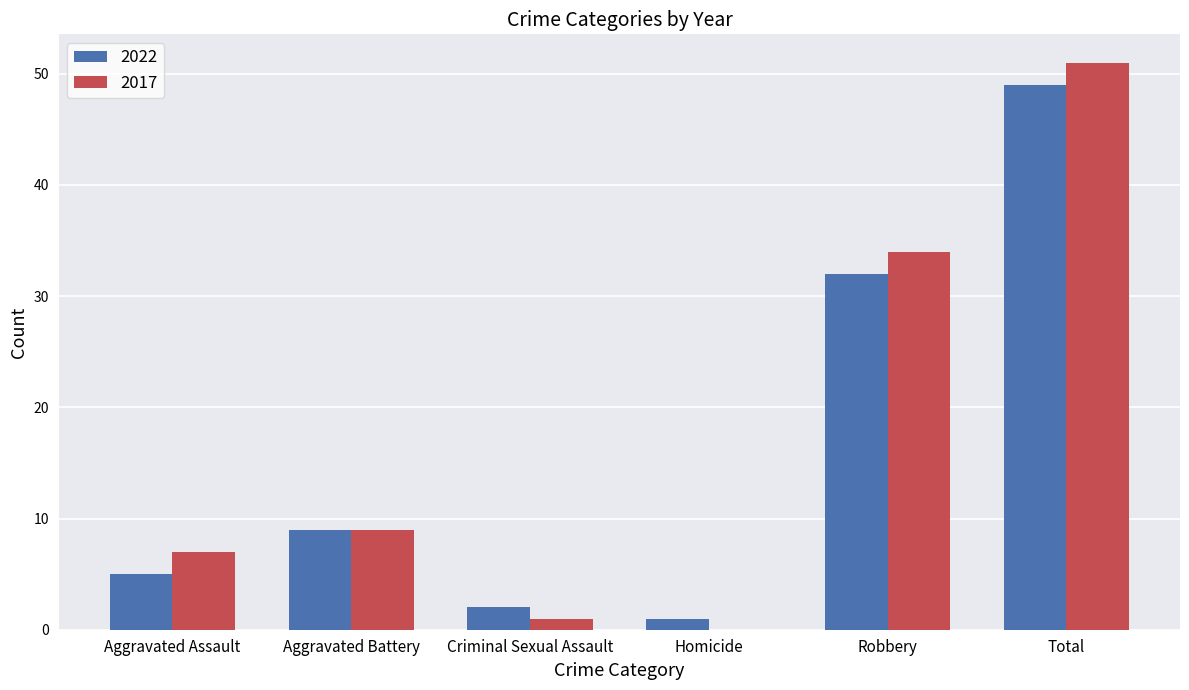

What is the maximum value shown in the chart?

51